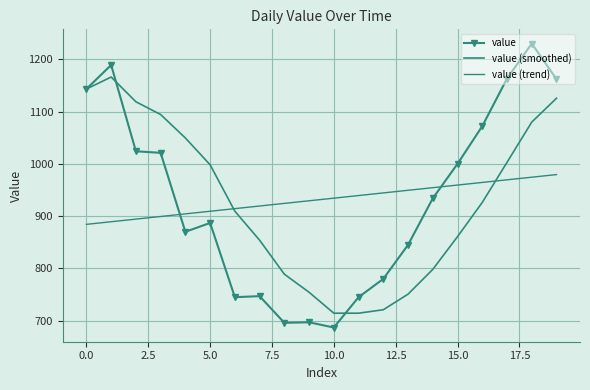

True or false: value (smoothed) has more than 0 interior local peaks.

True